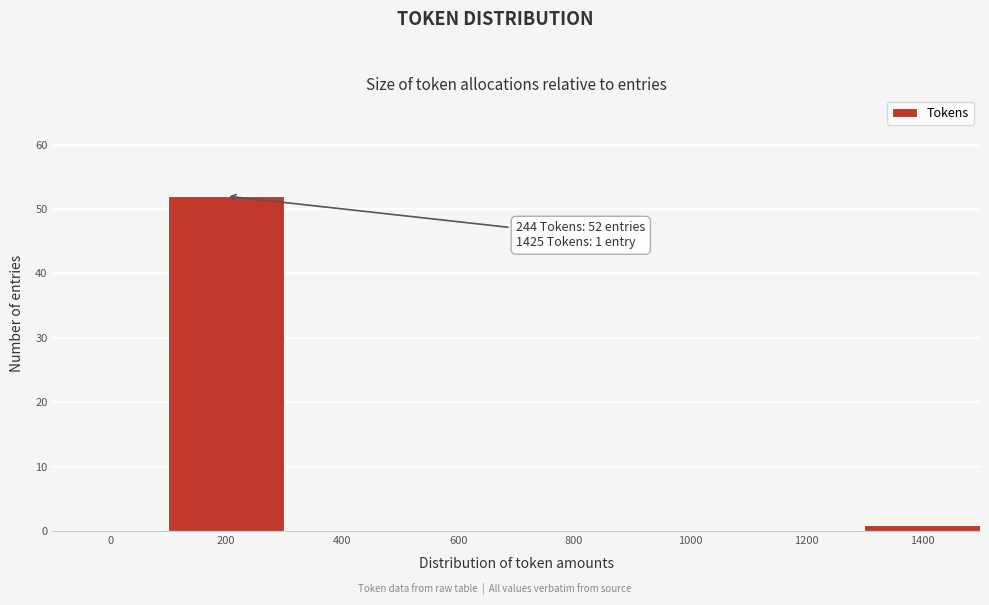

Reading right to left, list all the values displayed in this chart.

1400=1	1200=0	1000=0	800=0	600=0	400=0	200=52	0=0